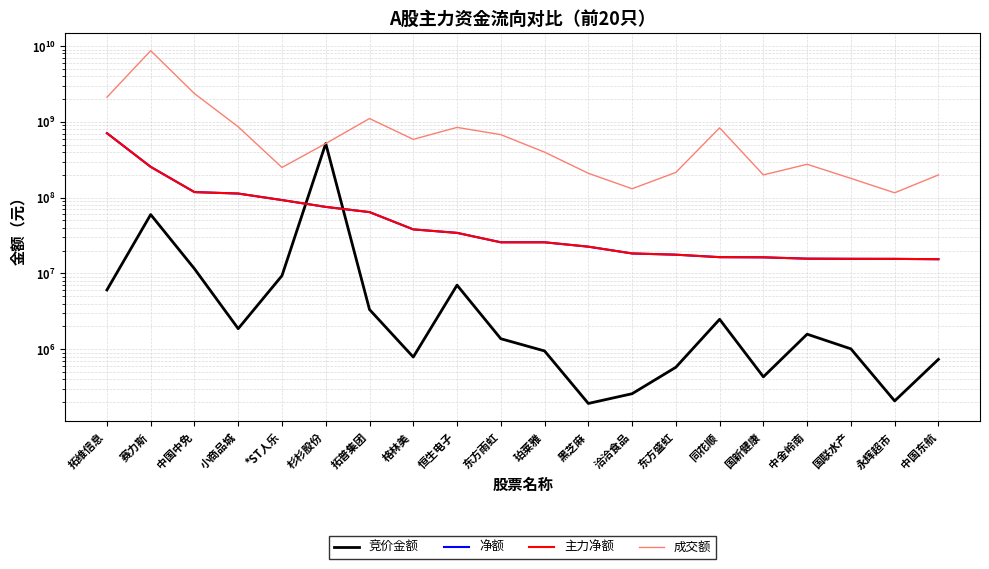

Reading right to left, transcribe all the data shown in this chart.

竞价金额: 中国东航=735898	永辉超市=207915	国联水产=1011885	中金岭南=1579620	国新健康=432696	同花顺=2483390	东方盛虹=578272	洽洽食品=258840	黑芝麻=192570	珀莱雅=949198	东方雨虹=1376648	恒生电子=7008387	格林美=788739	拓普集团=3341535	杉杉股份=518530219	*ST人乐=9348140	小商品城=1868395	中国中免=11531820	赛力斯=59856000	拓维信息=6059856
净额: 中国东航=15413496	永辉超市=15574379	国联水产=15602368	中金岭南=15672286	国新健康=16323066	同花顺=16408055	东方盛虹=17688277	洽洽食品=18363271	黑芝麻=22567917	珀莱雅=25775298	东方雨虹=25782248	恒生电子=34322776	格林美=38158785	拓普集团=64506646	杉杉股份=75572597	*ST人乐=93013543	小商品城=113354576	中国中免=118499021	赛力斯=255124660	拓维信息=710263346
主力净额: 中国东航=15413496	永辉超市=15574379	国联水产=15602368	中金岭南=15672286	国新健康=16323066	同花顺=16408055	东方盛虹=17688277	洽洽食品=18363271	黑芝麻=22567917	珀莱雅=25775298	东方雨虹=25782248	恒生电子=34322776	格林美=38158785	拓普集团=64506646	杉杉股份=75572597	*ST人乐=93013543	小商品城=113354576	中国中免=118499021	赛力斯=255124660	拓维信息=710263346
成交额: 中国东航=199674817	永辉超市=115984227	国联水产=179696173	中金岭南=275939331	国新健康=199734744	同花顺=835926561	东方盛虹=215472021	洽洽食品=131136799	黑芝麻=209919789	珀莱雅=398811024	东方雨虹=679012031	恒生电子=846181138	格林美=588317728	拓普集团=1107252519	杉杉股份=518530219	*ST人乐=250376226	小商品城=861606922	中国中免=2363887115	赛力斯=8705030706	拓维信息=2114677887